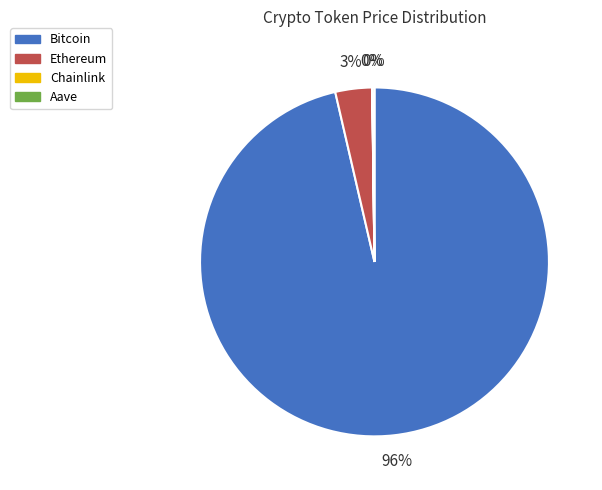

To the nearest percent, what is the combined percentage of Ethereum and Bitcoin?

100%